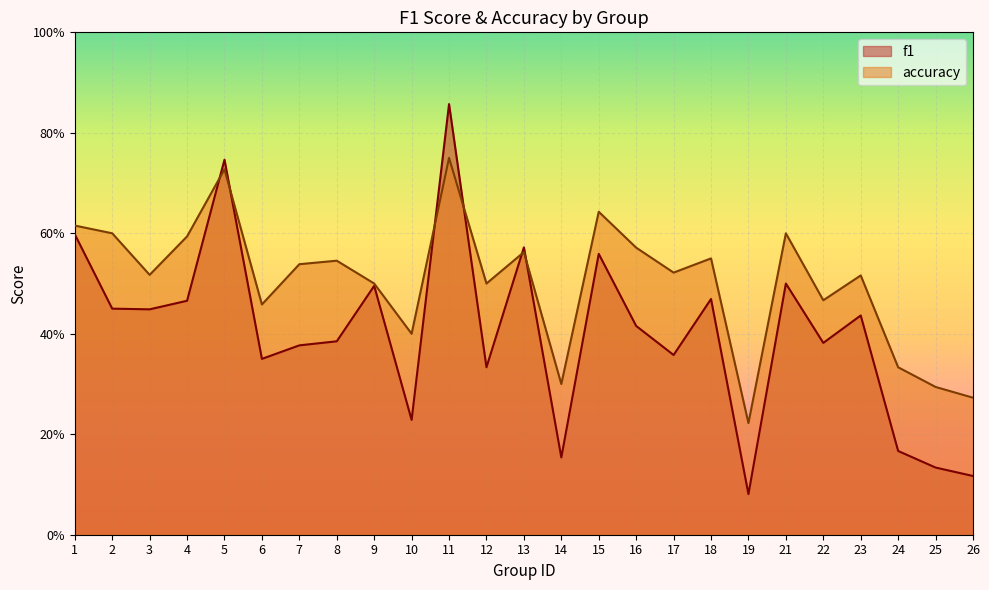

Does the chart display data point markers on the line(s)?

No